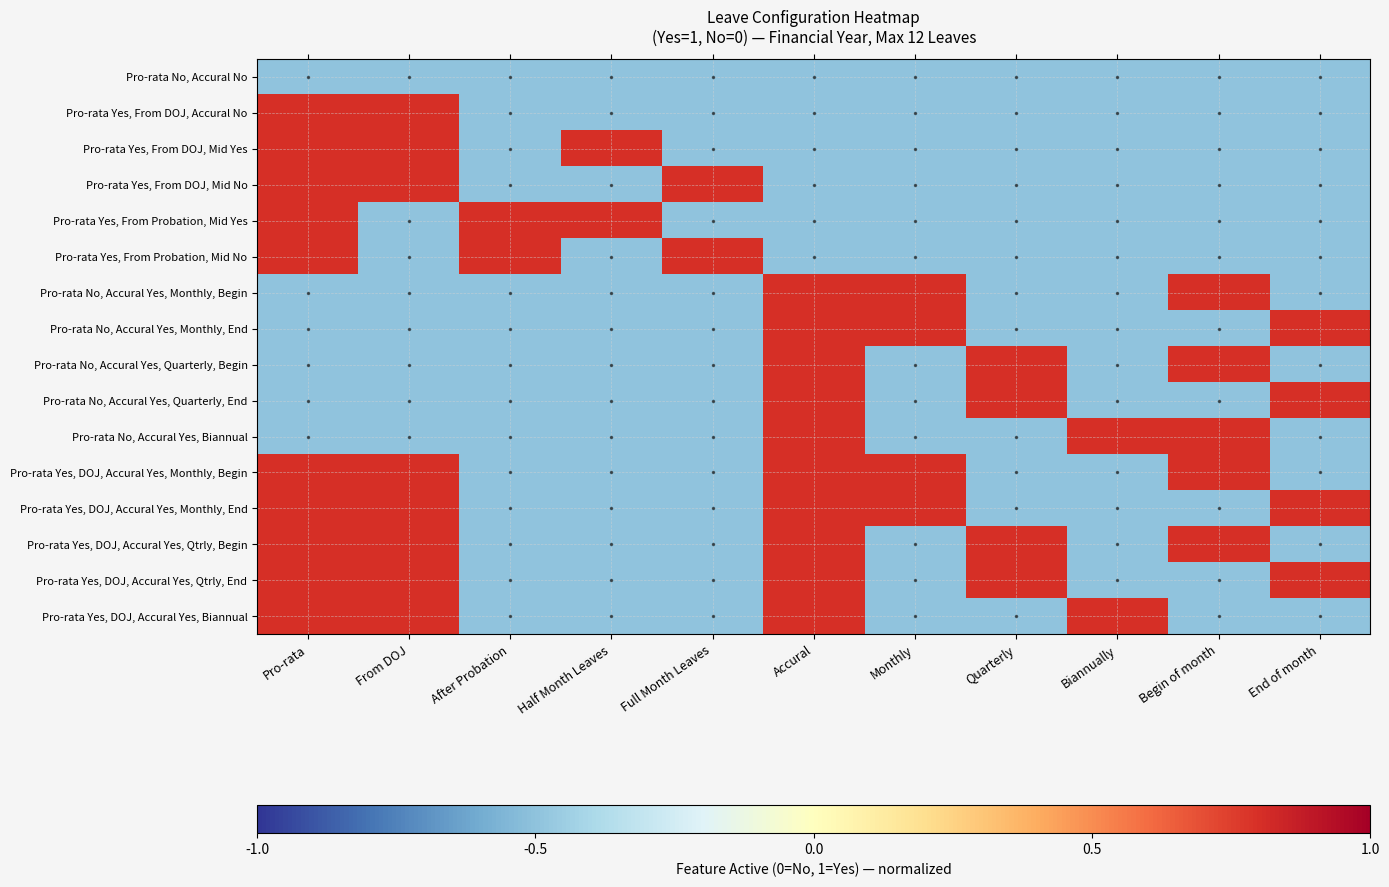

Reading left to right, list all the values displayed in this chart.

Pro-rata No, Accural No: Pro-rata=-0.5	From DOJ=-0.5	After Probation=-0.5	Half Month Leaves=-0.5	Full Month Leaves=-0.5	Accural=-0.5	Monthly=-0.5	Quarterly=-0.5	Biannually=-0.5	Begin of month=-0.5	End of month=-0.5
Pro-rata Yes, From DOJ, Accural No: Pro-rata=0.8	From DOJ=0.8	After Probation=-0.5	Half Month Leaves=-0.5	Full Month Leaves=-0.5	Accural=-0.5	Monthly=-0.5	Quarterly=-0.5	Biannually=-0.5	Begin of month=-0.5	End of month=-0.5
Pro-rata Yes, From DOJ, Mid Yes: Pro-rata=0.8	From DOJ=0.8	After Probation=-0.5	Half Month Leaves=0.8	Full Month Leaves=-0.5	Accural=-0.5	Monthly=-0.5	Quarterly=-0.5	Biannually=-0.5	Begin of month=-0.5	End of month=-0.5
Pro-rata Yes, From DOJ, Mid No: Pro-rata=0.8	From DOJ=0.8	After Probation=-0.5	Half Month Leaves=-0.5	Full Month Leaves=0.8	Accural=-0.5	Monthly=-0.5	Quarterly=-0.5	Biannually=-0.5	Begin of month=-0.5	End of month=-0.5
Pro-rata Yes, From Probation, Mid Yes: Pro-rata=0.8	From DOJ=-0.5	After Probation=0.8	Half Month Leaves=0.8	Full Month Leaves=-0.5	Accural=-0.5	Monthly=-0.5	Quarterly=-0.5	Biannually=-0.5	Begin of month=-0.5	End of month=-0.5
Pro-rata Yes, From Probation, Mid No: Pro-rata=0.8	From DOJ=-0.5	After Probation=0.8	Half Month Leaves=-0.5	Full Month Leaves=0.8	Accural=-0.5	Monthly=-0.5	Quarterly=-0.5	Biannually=-0.5	Begin of month=-0.5	End of month=-0.5
Pro-rata No, Accural Yes, Monthly, Begin: Pro-rata=-0.5	From DOJ=-0.5	After Probation=-0.5	Half Month Leaves=-0.5	Full Month Leaves=-0.5	Accural=0.8	Monthly=0.8	Quarterly=-0.5	Biannually=-0.5	Begin of month=0.8	End of month=-0.5
Pro-rata No, Accural Yes, Monthly, End: Pro-rata=-0.5	From DOJ=-0.5	After Probation=-0.5	Half Month Leaves=-0.5	Full Month Leaves=-0.5	Accural=0.8	Monthly=0.8	Quarterly=-0.5	Biannually=-0.5	Begin of month=-0.5	End of month=0.8
Pro-rata No, Accural Yes, Quarterly, Begin: Pro-rata=-0.5	From DOJ=-0.5	After Probation=-0.5	Half Month Leaves=-0.5	Full Month Leaves=-0.5	Accural=0.8	Monthly=-0.5	Quarterly=0.8	Biannually=-0.5	Begin of month=0.8	End of month=-0.5
Pro-rata No, Accural Yes, Quarterly, End: Pro-rata=-0.5	From DOJ=-0.5	After Probation=-0.5	Half Month Leaves=-0.5	Full Month Leaves=-0.5	Accural=0.8	Monthly=-0.5	Quarterly=0.8	Biannually=-0.5	Begin of month=-0.5	End of month=0.8
Pro-rata No, Accural Yes, Biannual: Pro-rata=-0.5	From DOJ=-0.5	After Probation=-0.5	Half Month Leaves=-0.5	Full Month Leaves=-0.5	Accural=0.8	Monthly=-0.5	Quarterly=-0.5	Biannually=0.8	Begin of month=0.8	End of month=-0.5
Pro-rata Yes, DOJ, Accural Yes, Monthly, Begin: Pro-rata=0.8	From DOJ=0.8	After Probation=-0.5	Half Month Leaves=-0.5	Full Month Leaves=-0.5	Accural=0.8	Monthly=0.8	Quarterly=-0.5	Biannually=-0.5	Begin of month=0.8	End of month=-0.5
Pro-rata Yes, DOJ, Accural Yes, Monthly, End: Pro-rata=0.8	From DOJ=0.8	After Probation=-0.5	Half Month Leaves=-0.5	Full Month Leaves=-0.5	Accural=0.8	Monthly=0.8	Quarterly=-0.5	Biannually=-0.5	Begin of month=-0.5	End of month=0.8
Pro-rata Yes, DOJ, Accural Yes, Qtrly, Begin: Pro-rata=0.8	From DOJ=0.8	After Probation=-0.5	Half Month Leaves=-0.5	Full Month Leaves=-0.5	Accural=0.8	Monthly=-0.5	Quarterly=0.8	Biannually=-0.5	Begin of month=0.8	End of month=-0.5
Pro-rata Yes, DOJ, Accural Yes, Qtrly, End: Pro-rata=0.8	From DOJ=0.8	After Probation=-0.5	Half Month Leaves=-0.5	Full Month Leaves=-0.5	Accural=0.8	Monthly=-0.5	Quarterly=0.8	Biannually=-0.5	Begin of month=-0.5	End of month=0.8
Pro-rata Yes, DOJ, Accural Yes, Biannual: Pro-rata=0.8	From DOJ=0.8	After Probation=-0.5	Half Month Leaves=-0.5	Full Month Leaves=-0.5	Accural=0.8	Monthly=-0.5	Quarterly=-0.5	Biannually=0.8	Begin of month=-0.5	End of month=-0.5